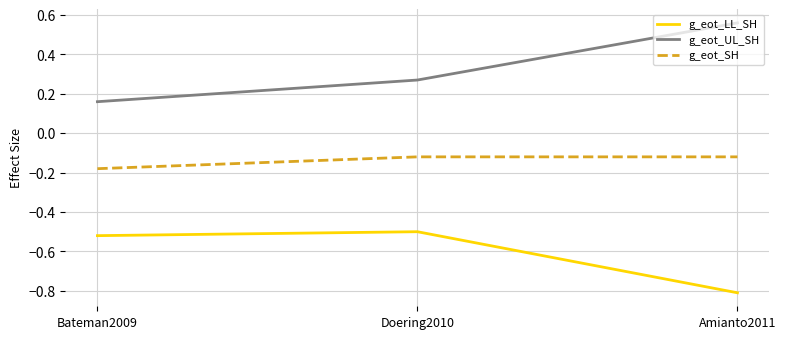

What position from the right is Bateman2009?

3